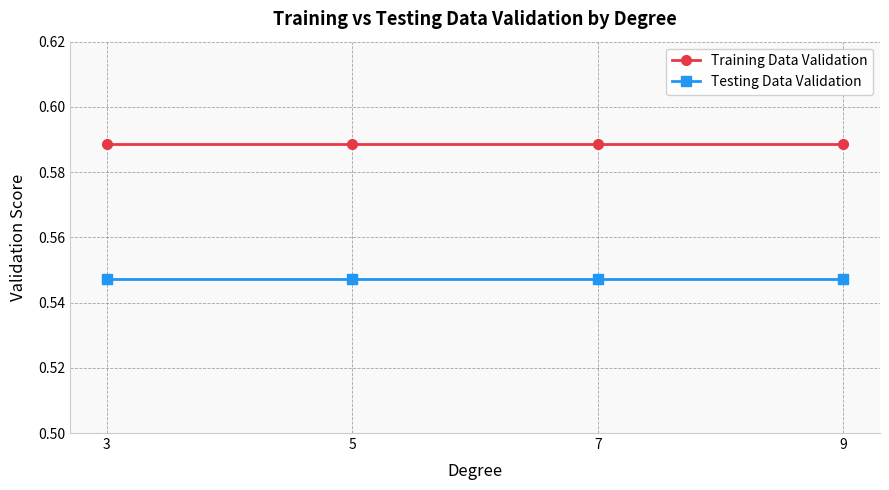

What is the total value across all series at 7?

1.1